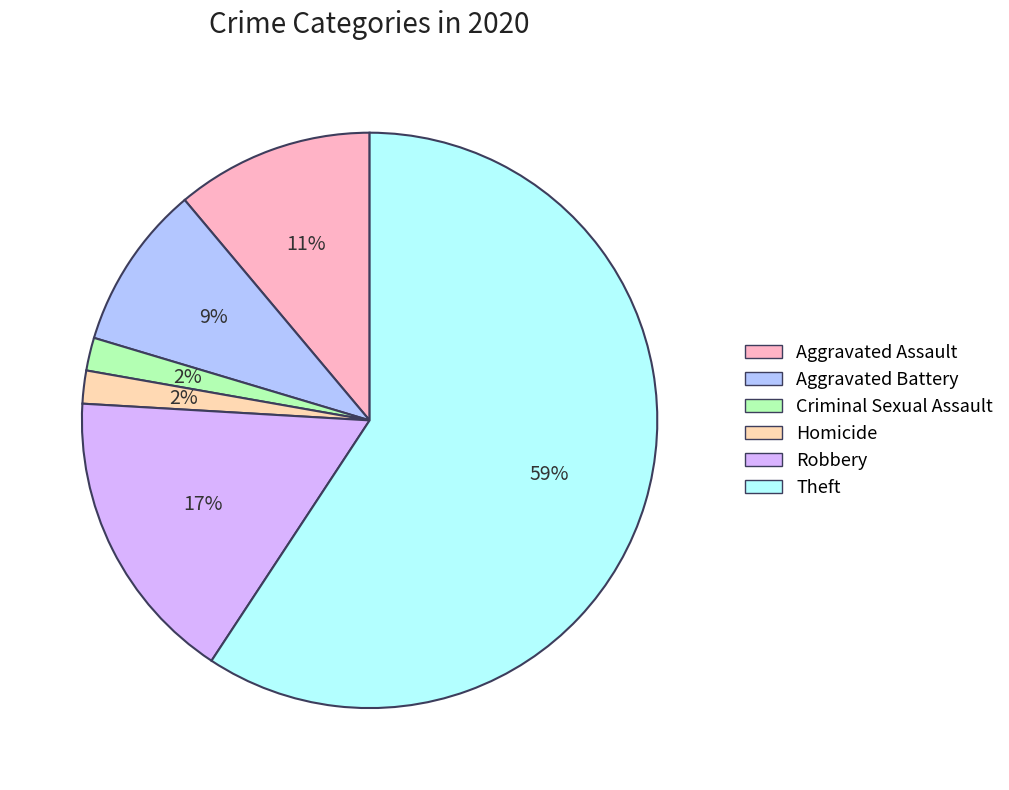

Which has a higher value, Robbery or Aggravated Battery?

Robbery